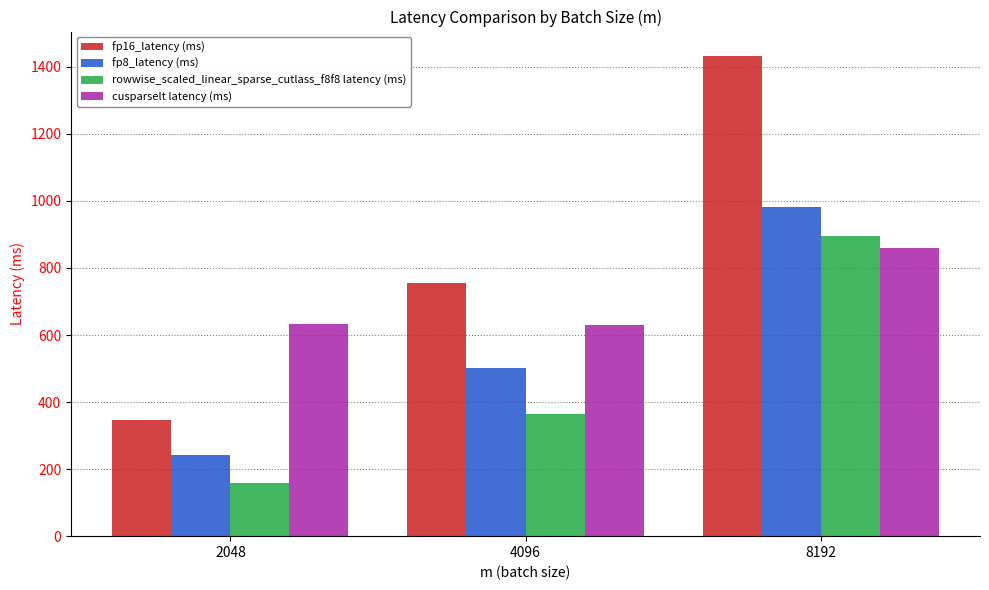

How many groups of bars are there?

3